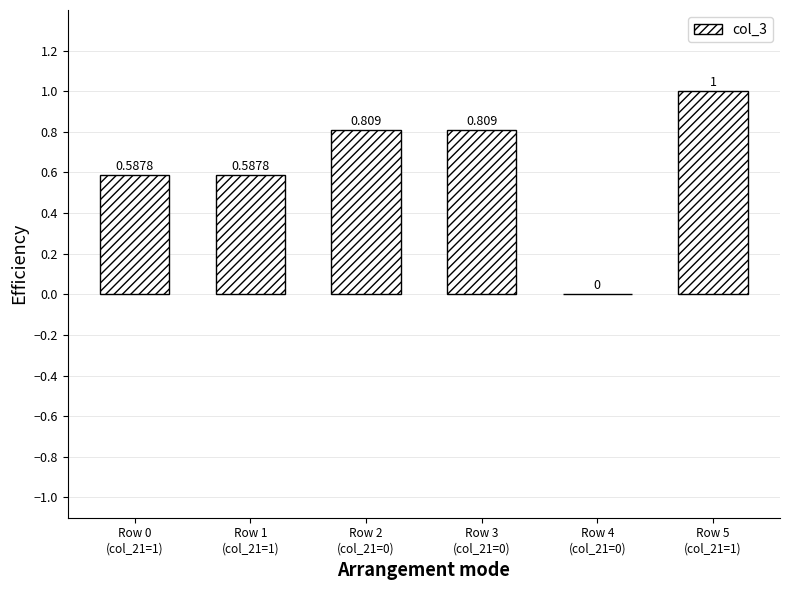

True or false: the data shows 0.6 at Row 0
(col_21=1).

True